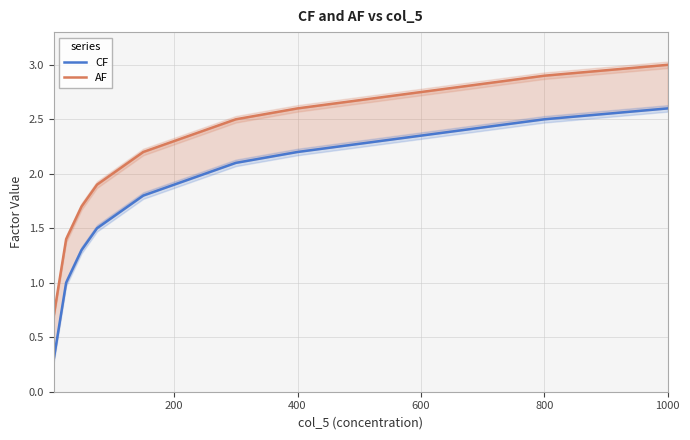

Which series has the largest range (max minus min)?

CF